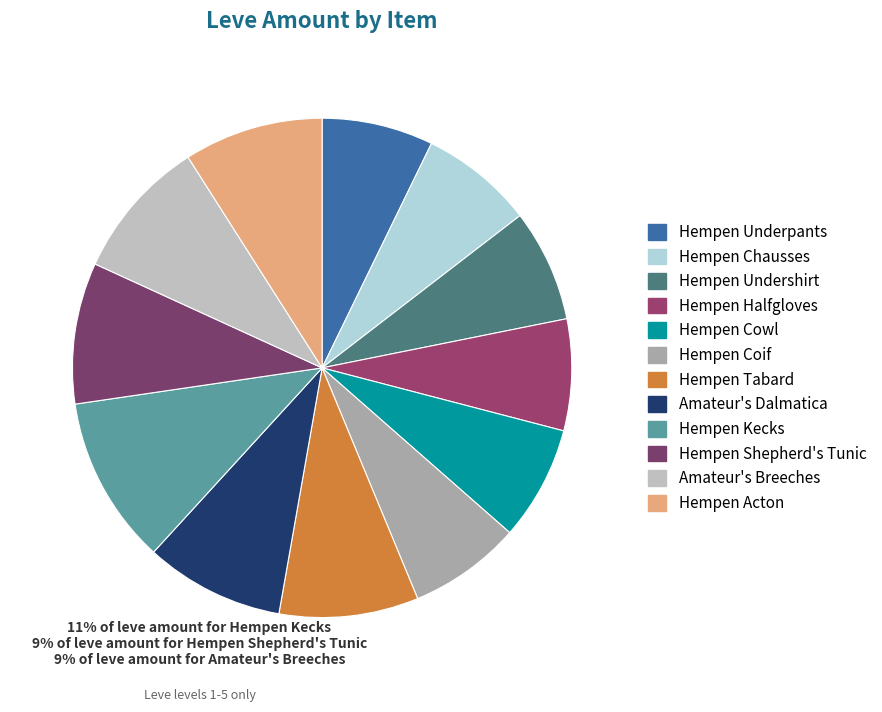

To the nearest percent, what portion does Hempen Kecks represent?

11%